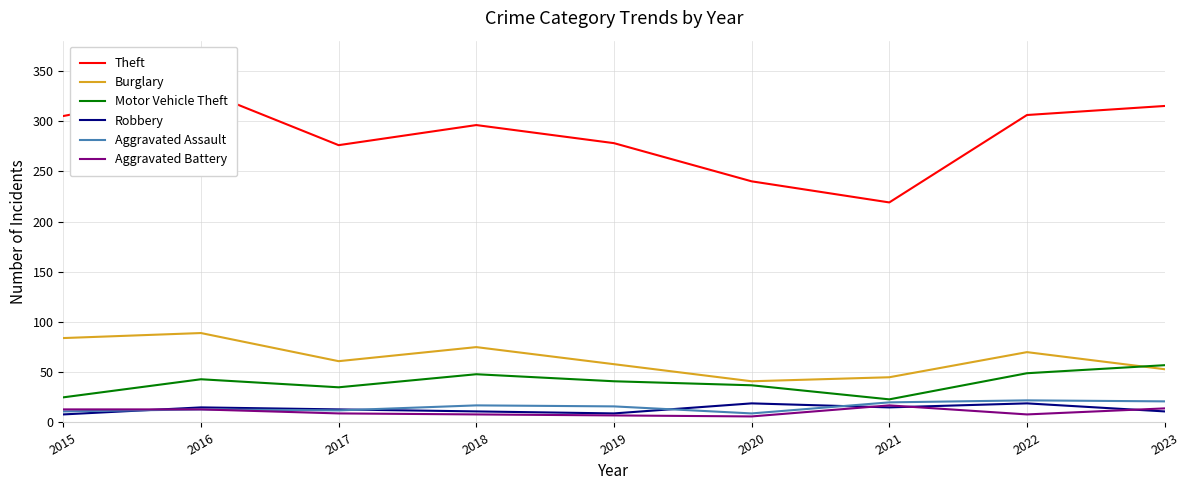

At how many categories does at least one series exceed 157?

9